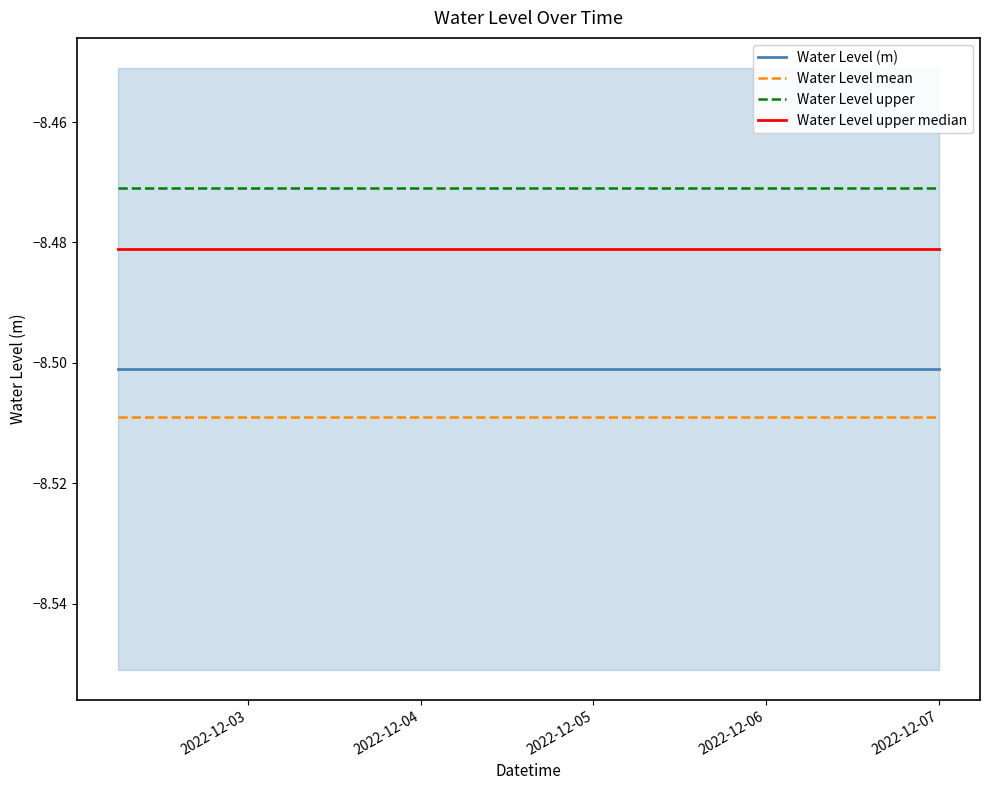

True or false: Water Level (m) and Water Level upper cross at least once.

False